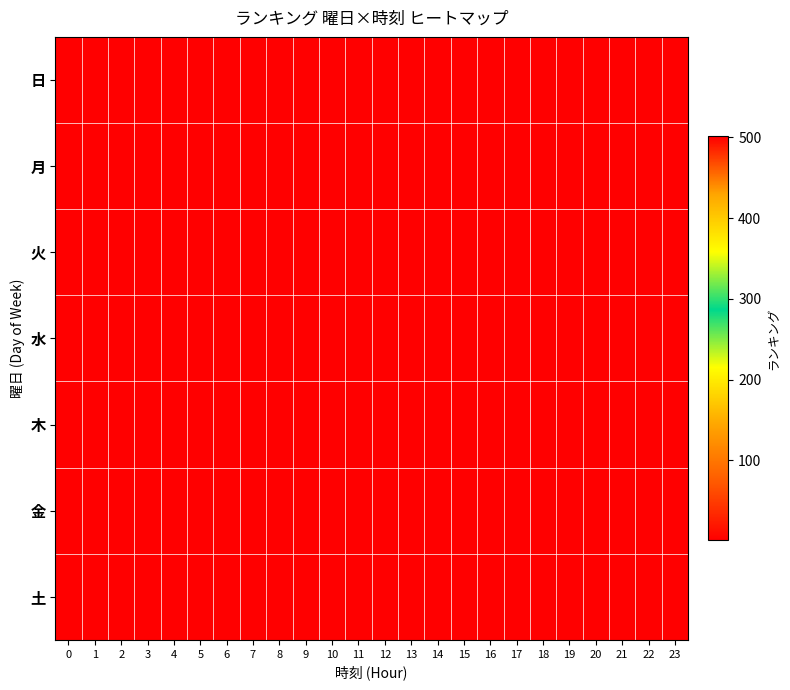

Reading left to right, what are all the values shown in this chart?

row_0: 0=500.9	1=501.5	2=501.2	3=501.1	4=500.7	5=500.7	6=500.6	7=501.4	8=501.1	9=501.2	10=500.5	11=501.5	12=501.3	13=500.7	14=500.7	15=500.7	16=500.8	17=501.0	18=500.9	19=500.8	20=501.1	21=500.6	22=500.8	23=500.9
row_1: 0=501.0	1=501.3	2=500.7	3=501.0	4=501.1	5=500.5	6=501.1	7=500.7	8=500.6	9=501.4	10=501.5	11=501.3	12=500.8	13=500.6	14=501.2	15=500.9	16=500.6	17=501.0	18=500.5	19=501.4	20=500.8	21=501.2	22=500.8	23=501.0
row_2: 0=501.0	1=500.7	2=501.5	3=501.3	4=501.4	5=501.4	6=501.1	7=501.4	8=500.6	9=500.7	10=500.5	11=500.8	12=500.9	13=500.8	14=501.3	15=500.9	16=500.8	17=501.0	18=500.6	19=501.3	20=500.6	21=501.5	22=501.3	23=500.7
row_3: 0=500.5	1=501.3	2=501.2	3=501.2	4=501.3	5=500.6	6=500.9	7=500.6	8=501.4	9=501.1	10=500.8	11=500.6	12=500.8	13=500.8	14=501.2	15=501.1	16=501.4	17=501.0	18=500.6	19=501.2	20=501.3	21=501.1	22=501.3	23=501.0
row_4: 0=501.0	1=500.9	2=500.5	3=500.6	4=500.5	5=501.1	6=500.8	7=501.0	8=501.4	9=500.7	10=500.9	11=501.3	12=500.7	13=500.6	14=500.8	15=500.7	16=501.4	17=501.3	18=501.1	19=501.4	20=501.3	21=500.7	22=501.4	23=501.0
row_5: 0=501.3	1=501.4	2=500.8	3=500.6	4=500.7	5=500.9	6=501.3	7=501.4	8=500.5	9=501.0	10=500.9	11=500.7	12=500.6	13=500.8	14=501.4	15=500.8	16=501.0	17=501.2	18=500.9	19=501.5	20=501.5	21=500.8	22=501.0	23=500.8
row_6: 0=500.8	1=500.5	2=501.1	3=501.0	4=500.6	5=500.8	6=501.4	7=500.7	8=500.6	9=501.0	10=501.5	11=500.7	12=501.2	13=501.3	14=500.7	15=501.2	16=500.9	17=501.1	18=501.1	19=501.0	20=500.6	21=501.3	22=500.8	23=500.7